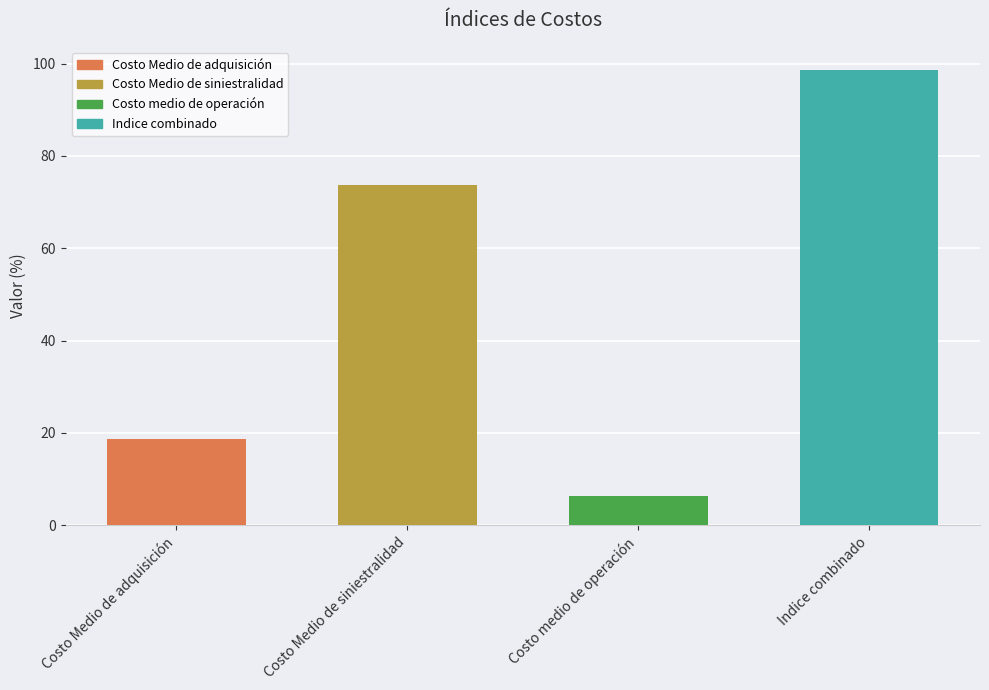

Where does the data first go above 73?

Costo Medio de siniestralidad